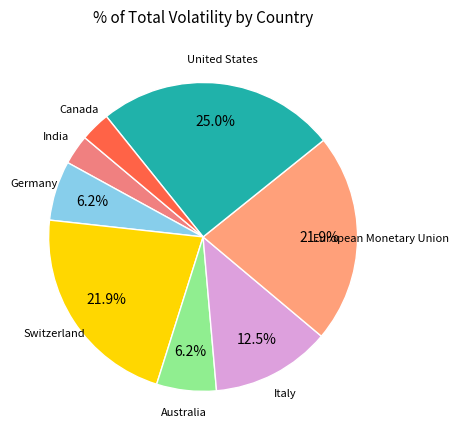

Count the number of slices in the pie.

8